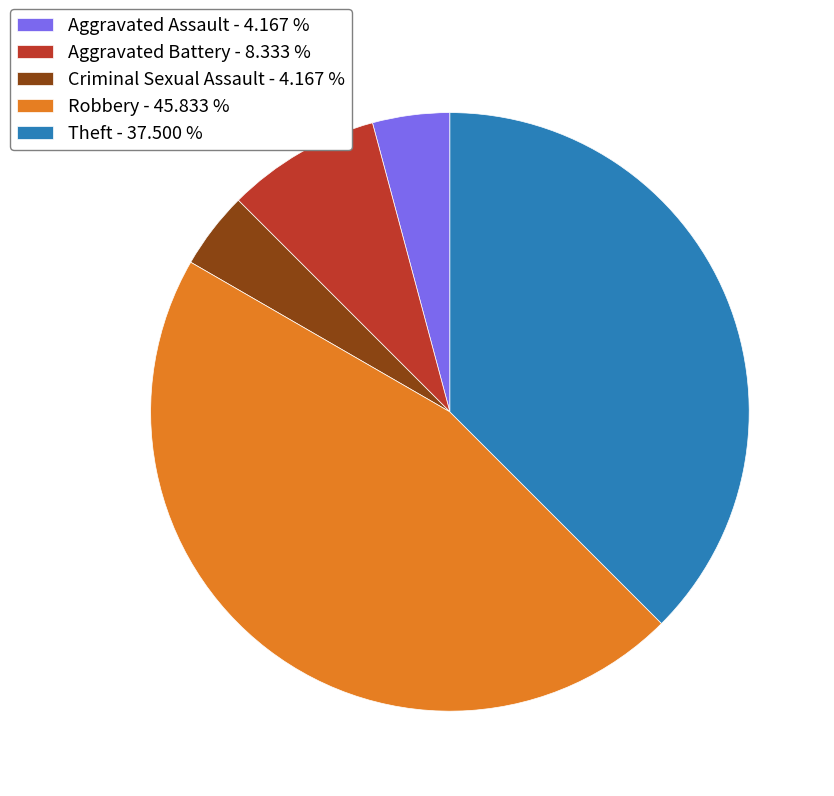

How many segments does this pie chart have?

5